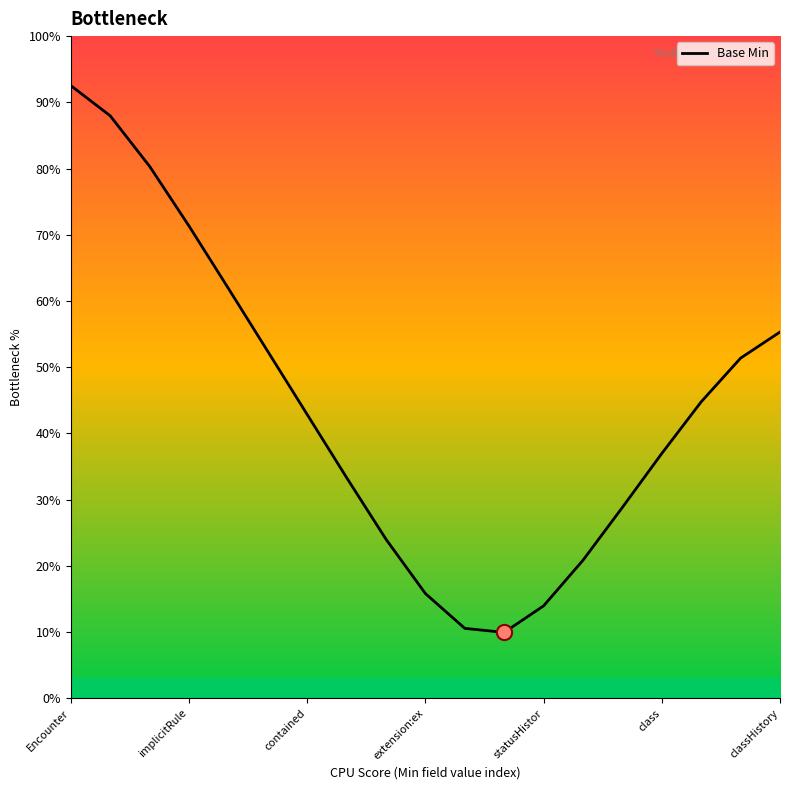

Which has a higher value, 15 or 13?

15